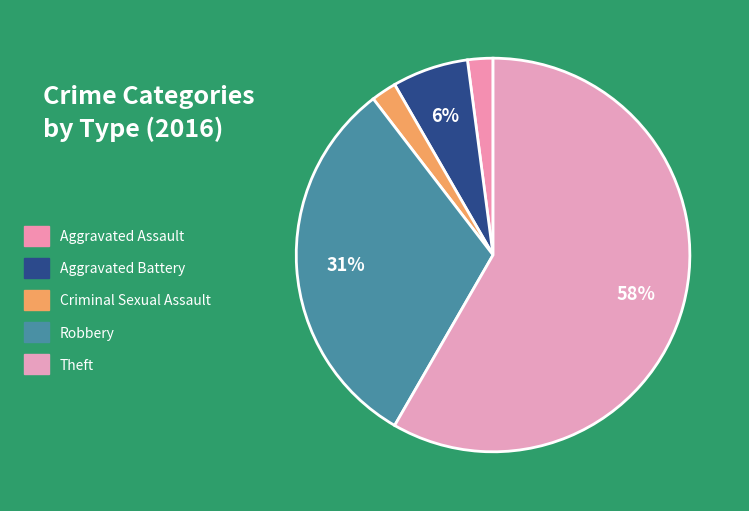

Which has a higher value, Theft or Aggravated Battery?

Theft